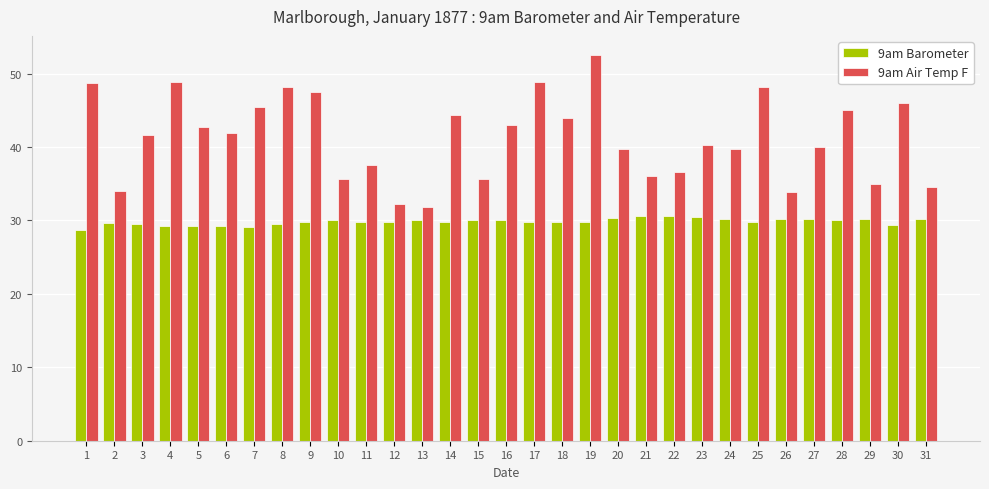

Which series has the widest spread of values?

9am Air Temp F